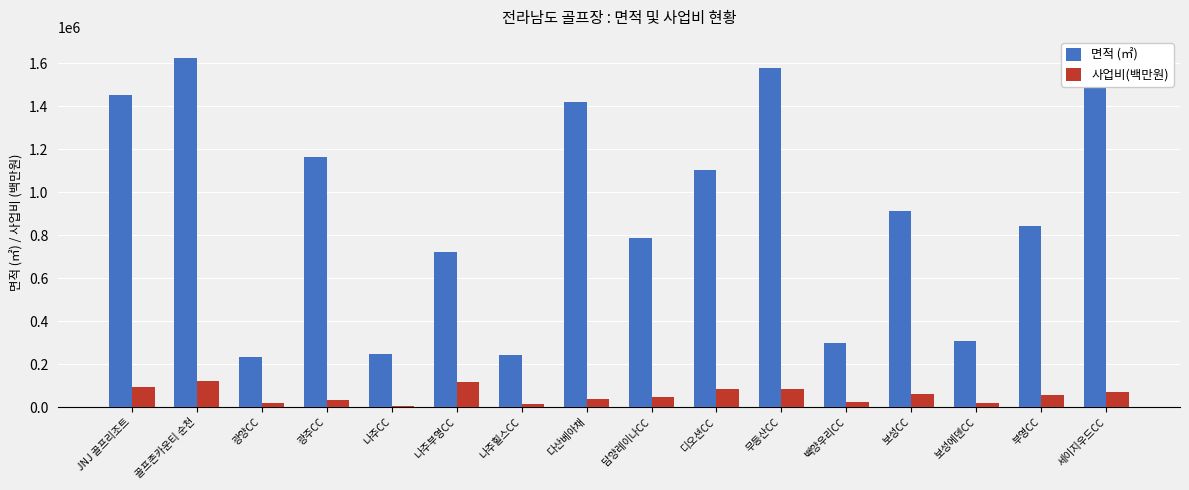

What position from the left is 담양레이나CC?

9